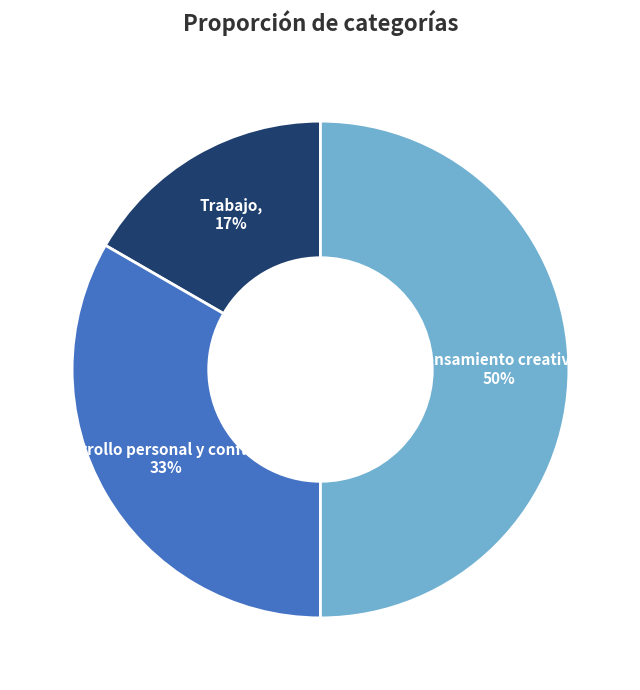

To the nearest percent, what is the average slice percentage?

33%